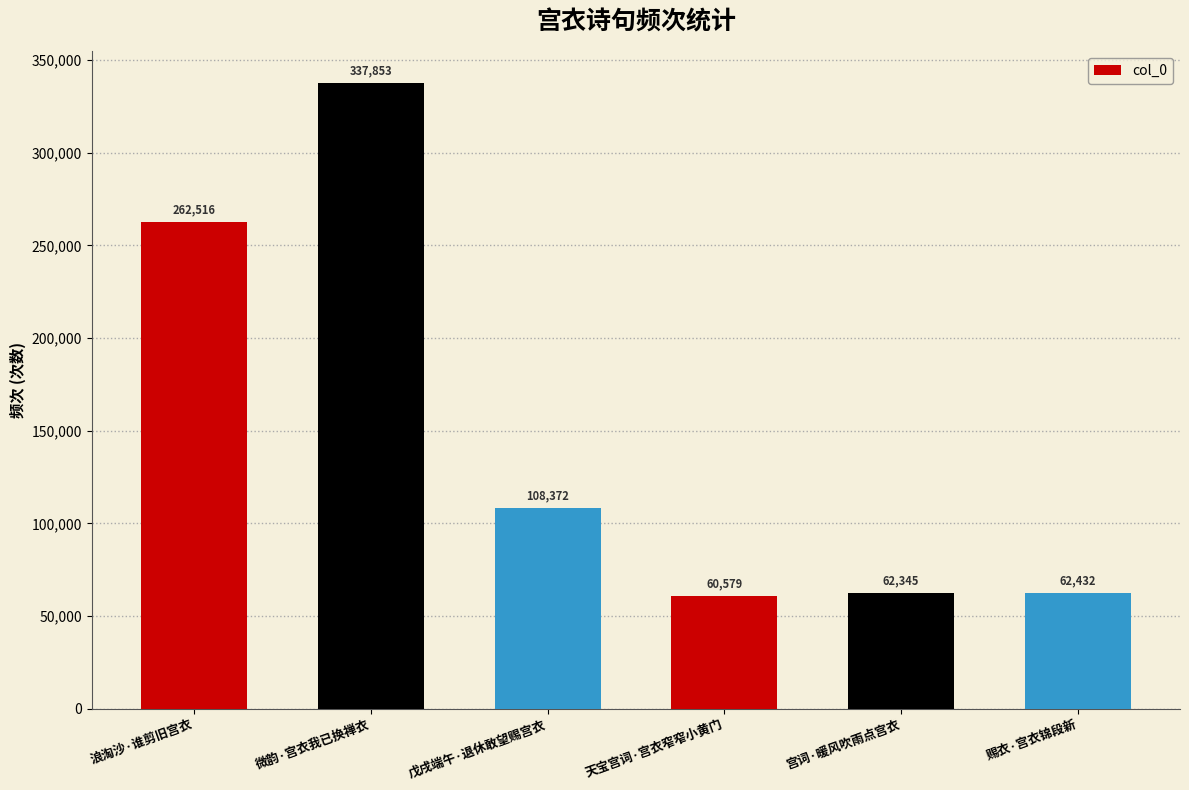

List the labels in order of value, smallest first.

天宝宫词·宫衣窄窄小黄门, 宫词·暖风吹雨点宫衣, 赐衣·宫衣锦段新, 戊戌端午·退休敢望赐宫衣, 浪淘沙·谁剪旧宫衣, 微韵·宫衣我已换禅衣